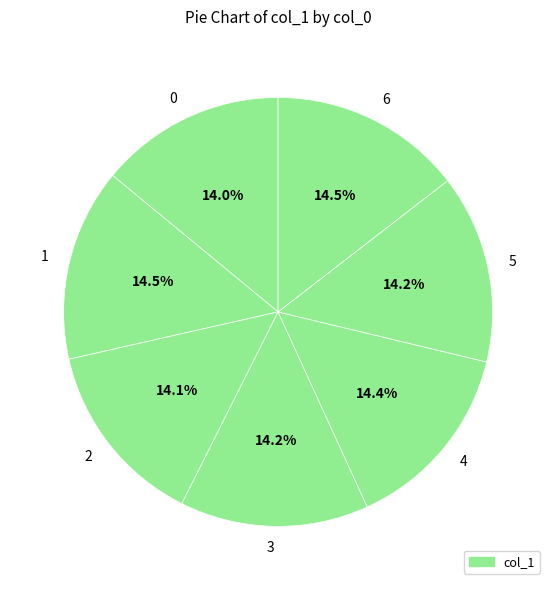

Approximately how many times larger is the value at 5 compared to 0?

1.0